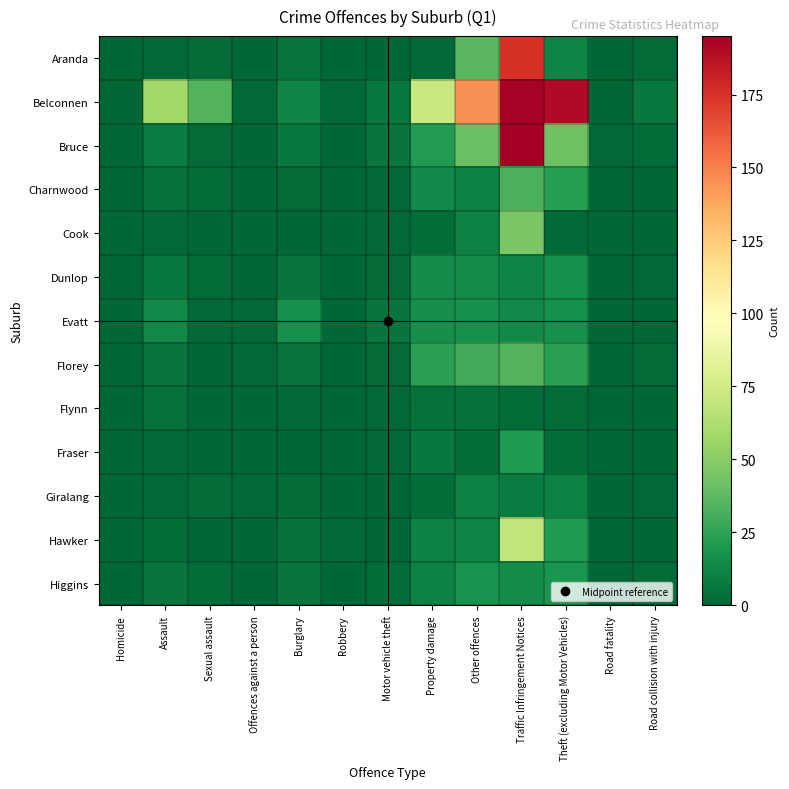

Which series changed the most between Homicide and Road collision with injury?

Belconnen